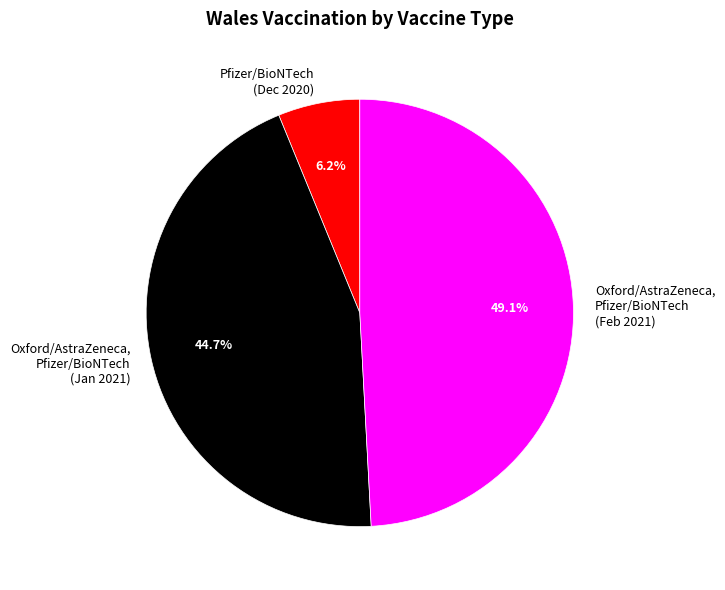

Between Oxford/AstraZeneca, Pfizer/BioNTech (Feb 2021) and Pfizer/BioNTech (Dec 2020), which is larger?

Oxford/AstraZeneca, Pfizer/BioNTech (Feb 2021)